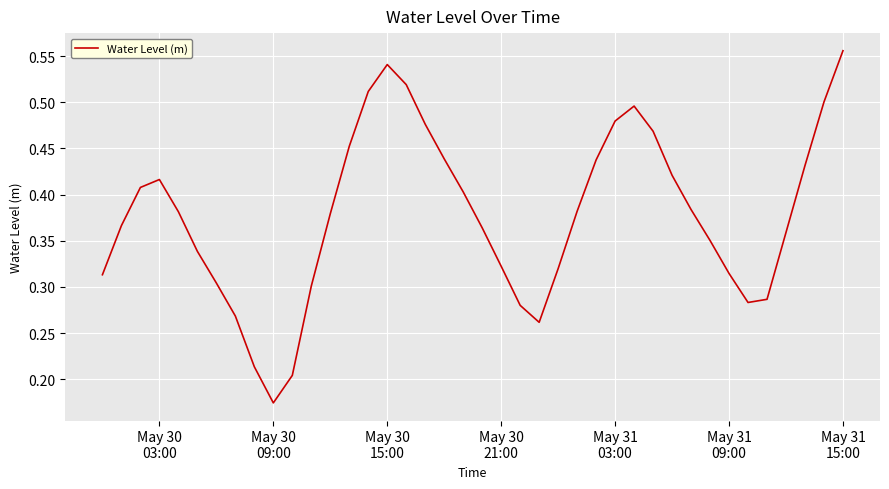

Reading left to right, what are all the values shown in this chart?

0.3	0.4	0.4	0.4	0.4	0.3	0.3	0.3	0.2	0.2	0.2	0.3	0.4	0.5	0.5	0.5	0.5	0.5	0.4	0.4	0.4	0.3	0.3	0.3	0.3	0.4	0.4	0.5	0.5	0.5	0.4	0.4	0.4	0.3	0.3	0.3	0.4	0.4	0.5	0.6